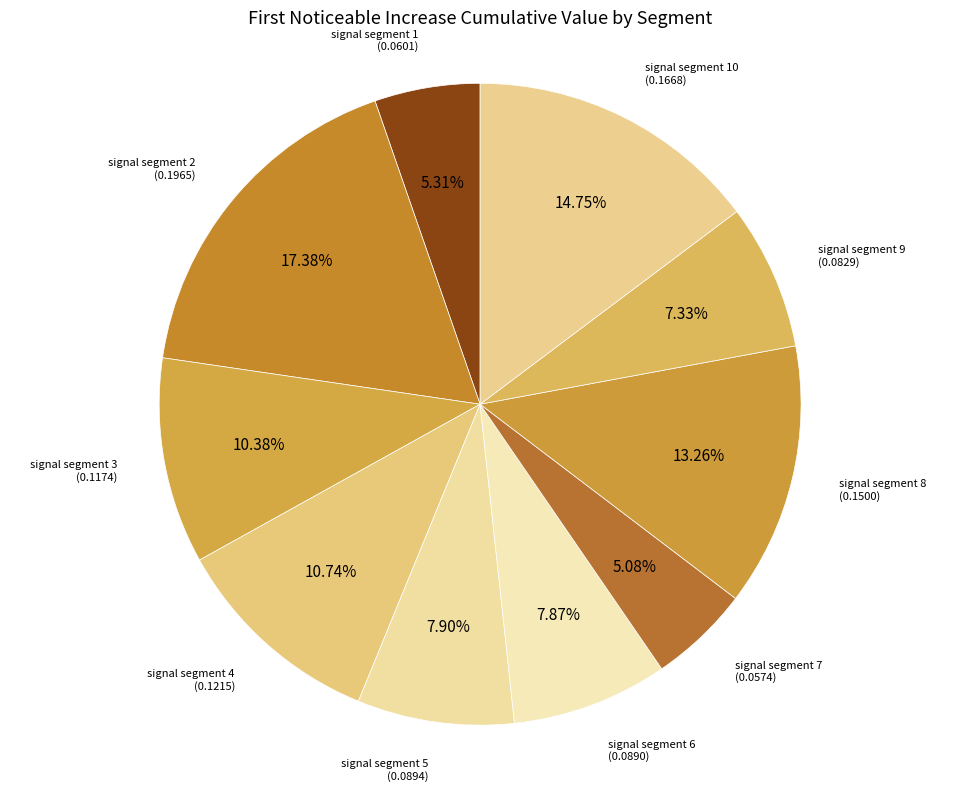

How many segments does this pie chart have?

10